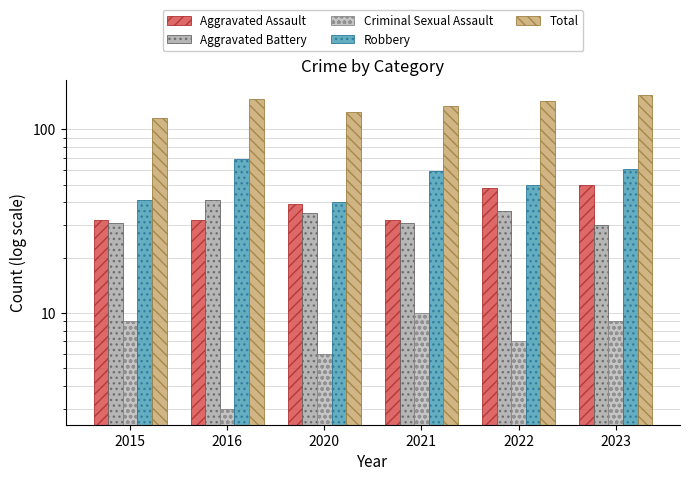

Rank the series by their maximum value, from lowest to highest.

Criminal Sexual Assault, Aggravated Battery, Aggravated Assault, Robbery, Total